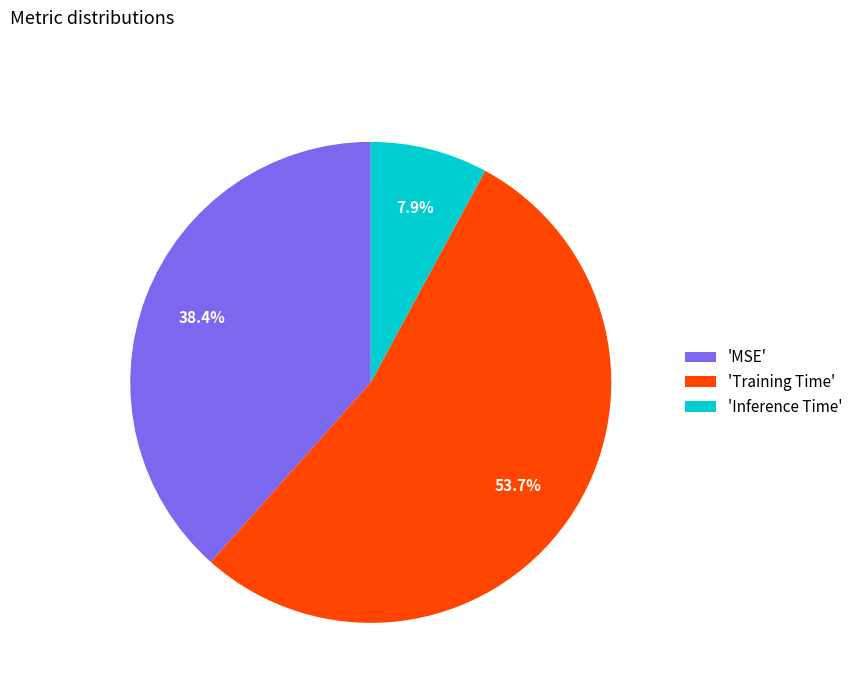

Which slice is the largest?

'Training Time'